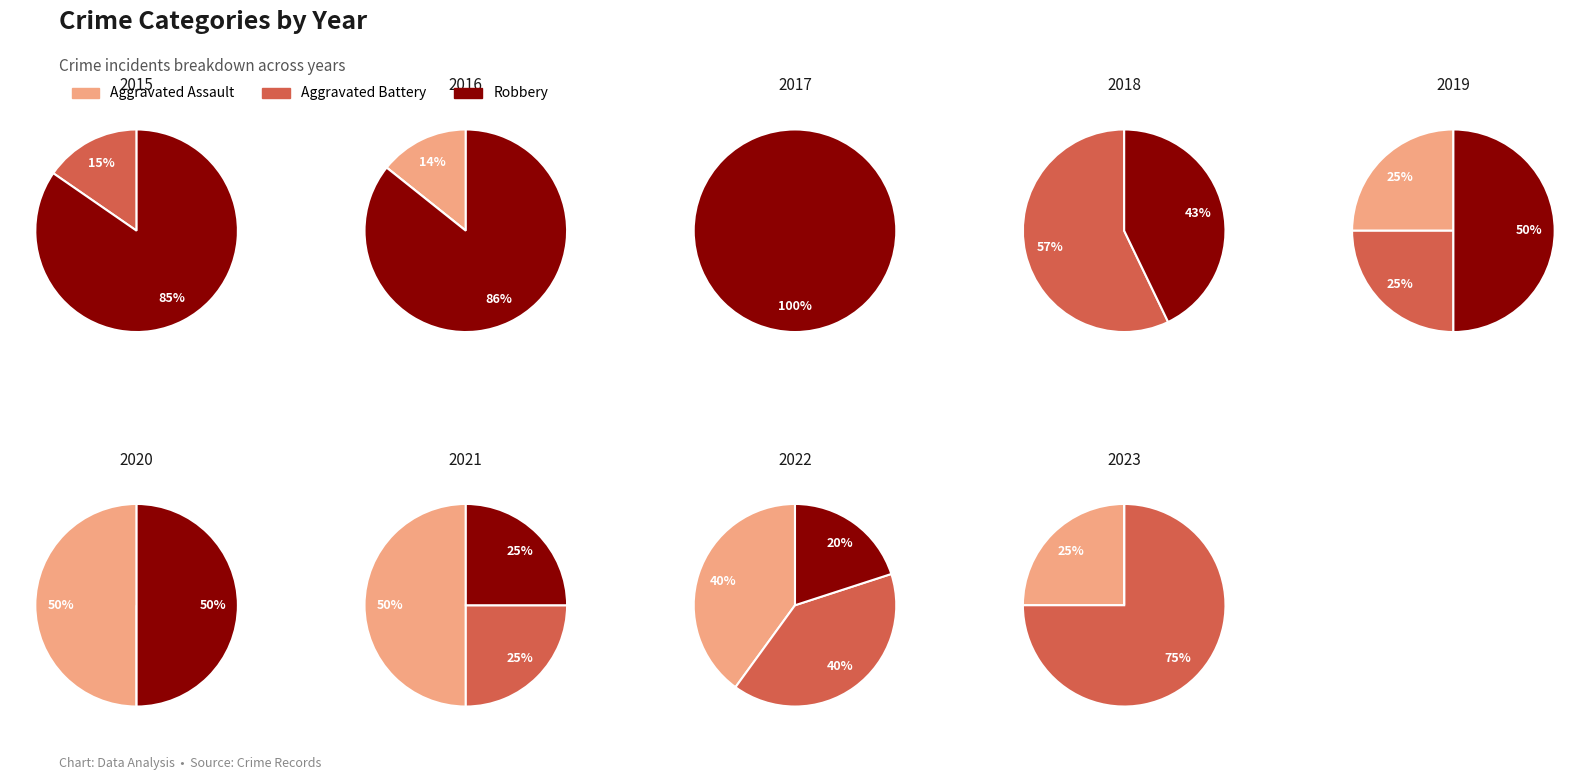

How many slices are in this pie chart?

9